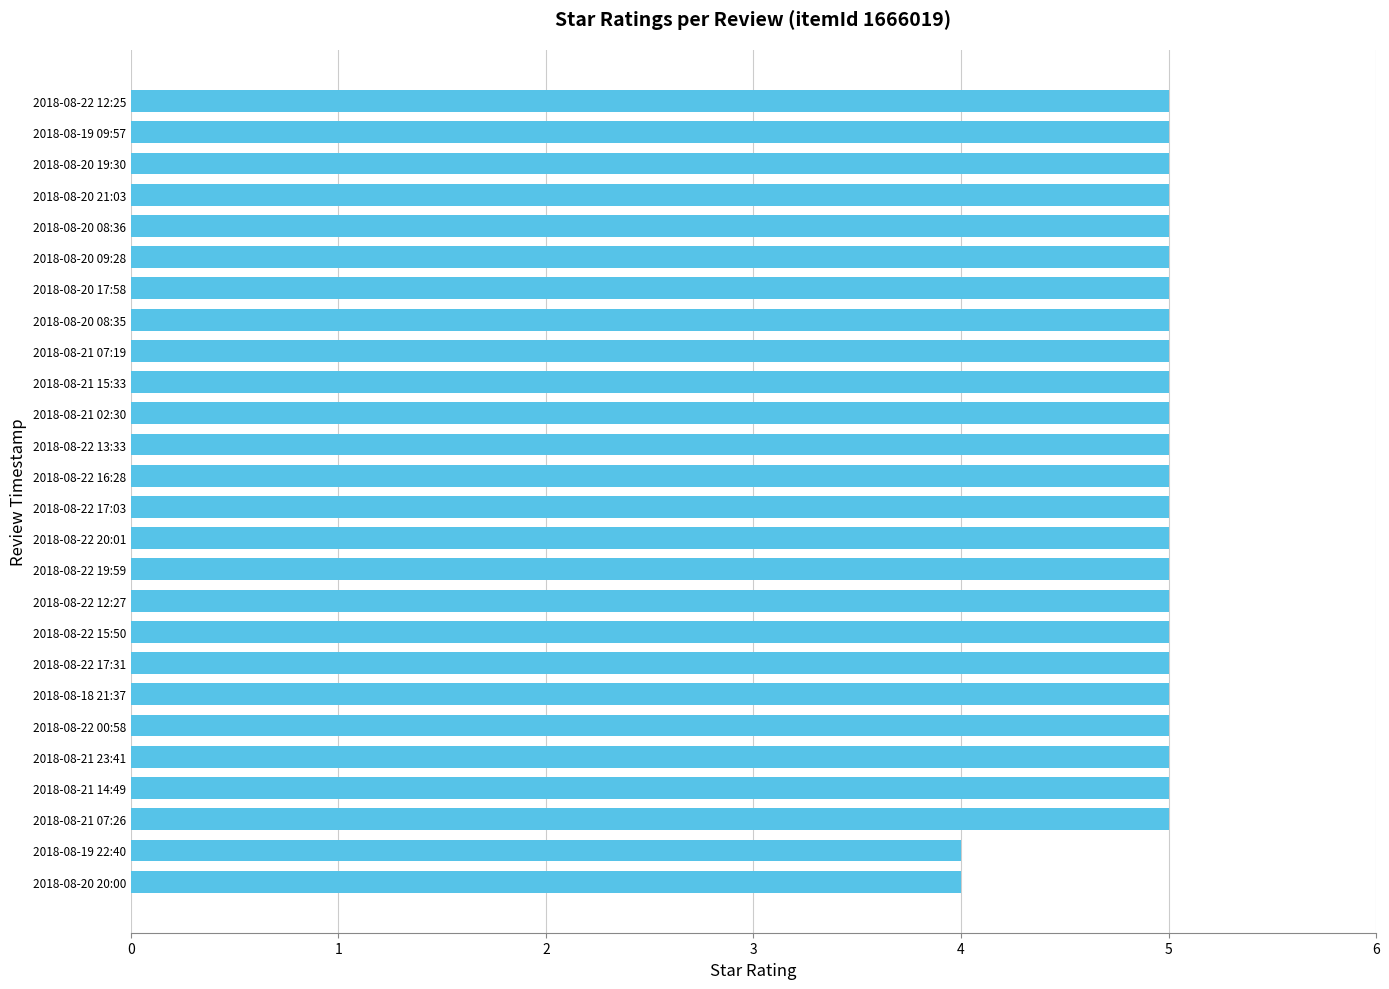

Reading top to bottom, transcribe all the data shown in this chart.

2018-08-22 12:25=5	2018-08-19 09:57=5	2018-08-20 19:30=5	2018-08-20 21:03=5	2018-08-20 08:36=5	2018-08-20 09:28=5	2018-08-20 17:58=5	2018-08-20 08:35=5	2018-08-21 07:19=5	2018-08-21 15:33=5	2018-08-21 02:30=5	2018-08-22 13:33=5	2018-08-22 16:28=5	2018-08-22 17:03=5	2018-08-22 20:01=5	2018-08-22 19:59=5	2018-08-22 12:27=5	2018-08-22 15:50=5	2018-08-22 17:31=5	2018-08-18 21:37=5	2018-08-22 00:58=5	2018-08-21 23:41=5	2018-08-21 14:49=5	2018-08-21 07:26=5	2018-08-19 22:40=4	2018-08-20 20:00=4